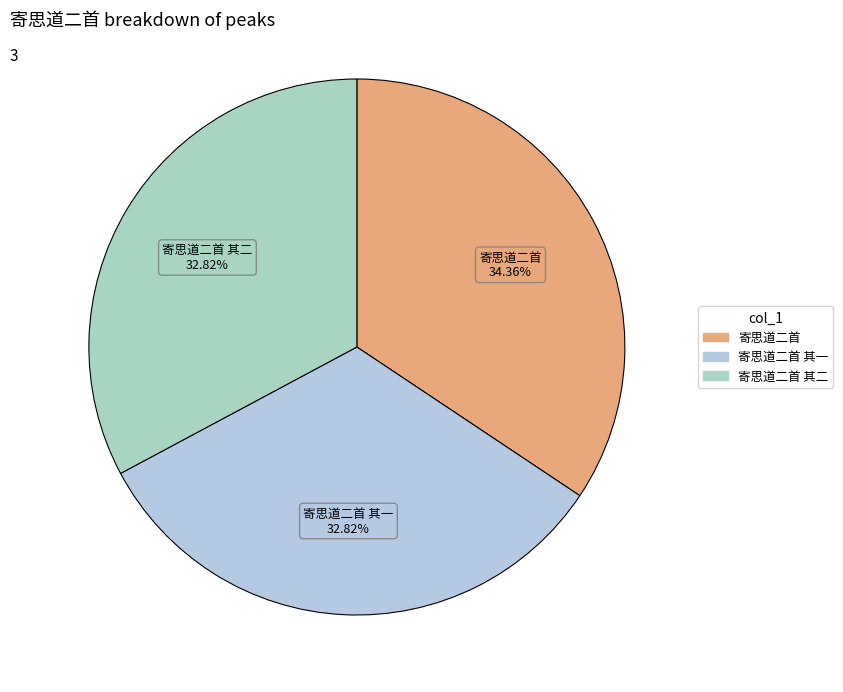

How many segments does this pie chart have?

3